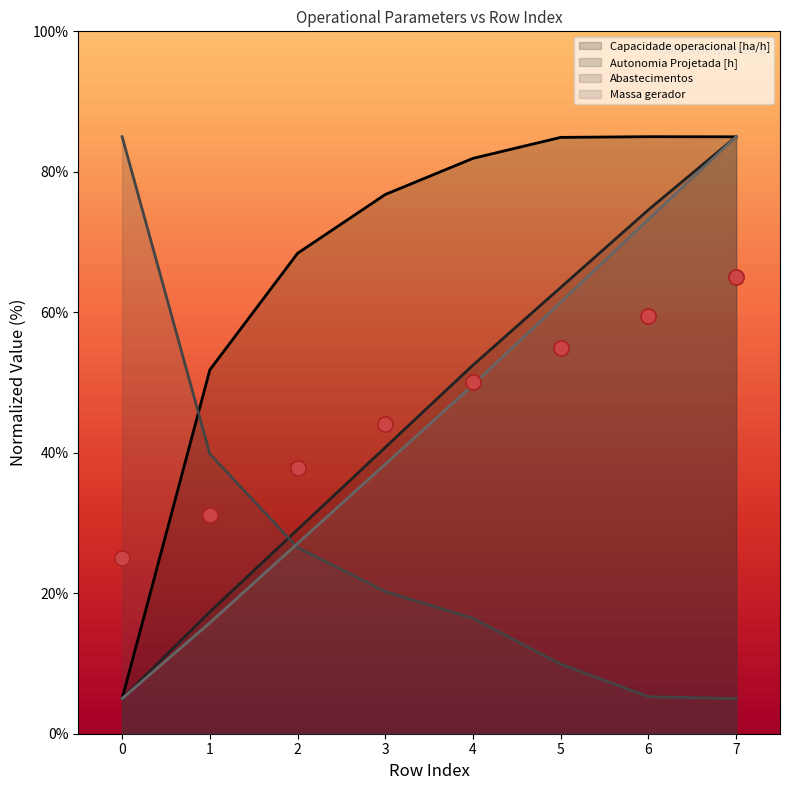

At which category is the sum across all series the highest?

7